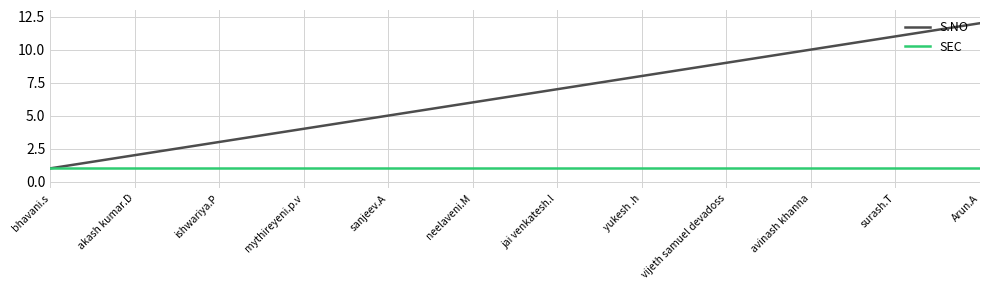

Rank the series at ishwariya.P from lowest to highest value.

SEC, S.NO